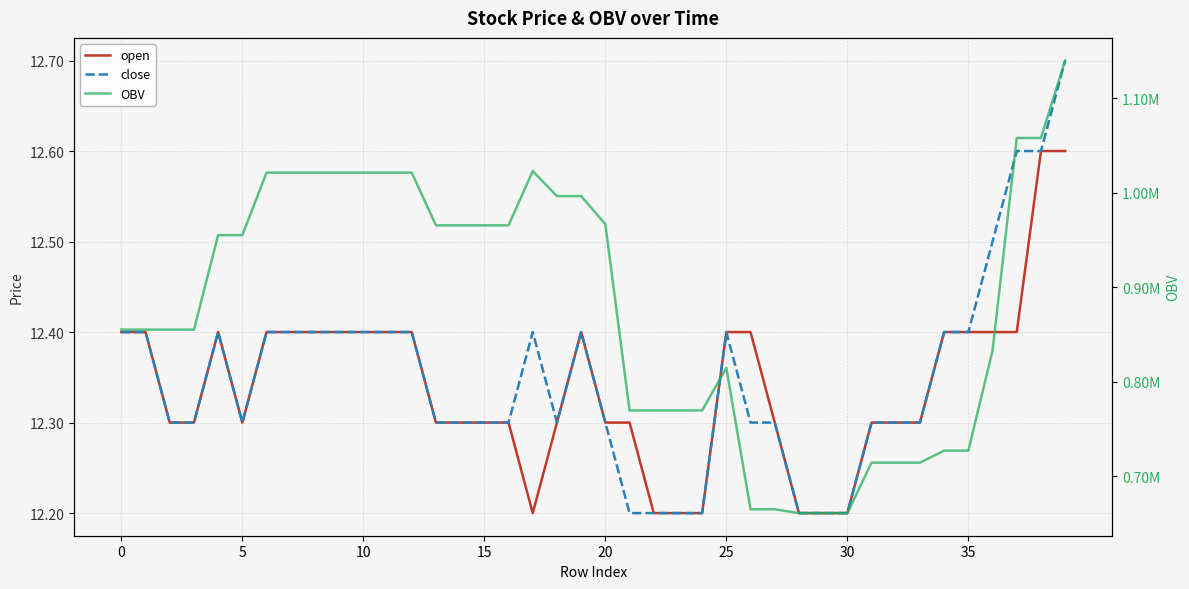

How many lines are shown in the chart?

3